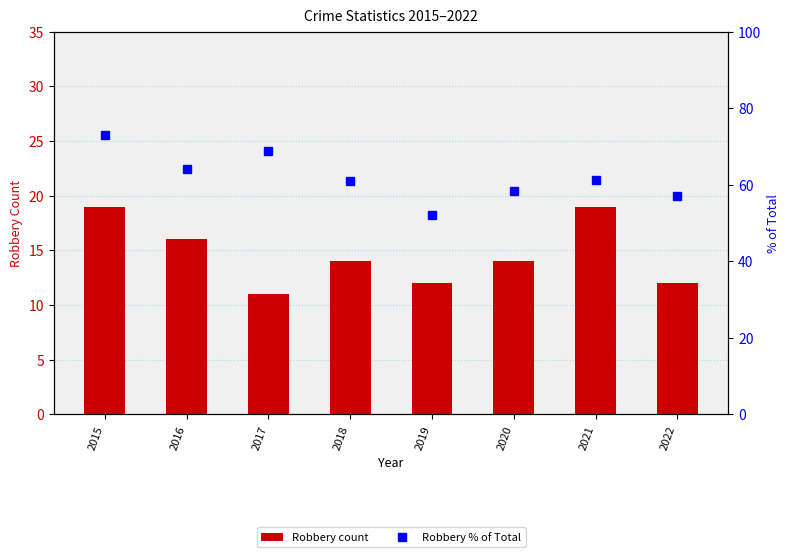

Is it true that Robbery % of Total equals 52.2 at 2019?

True